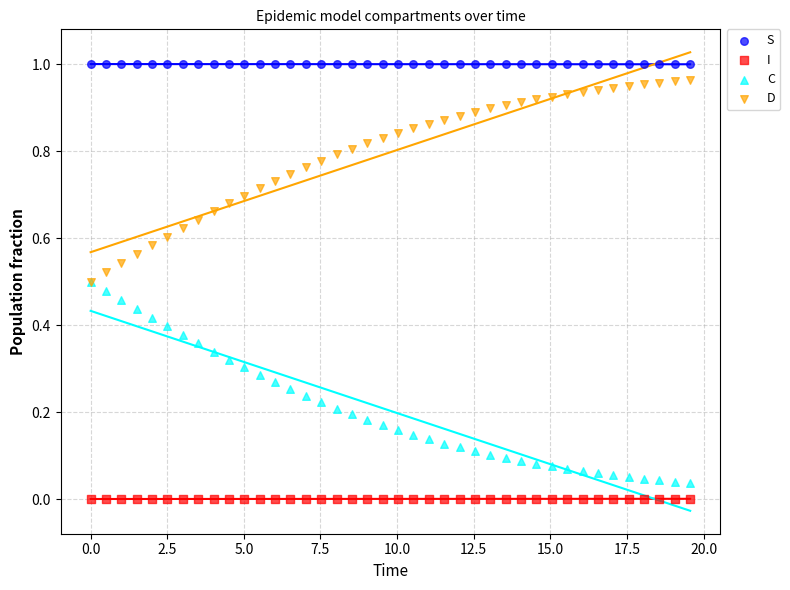

What are all the series names shown in the legend?

S, I, C, D